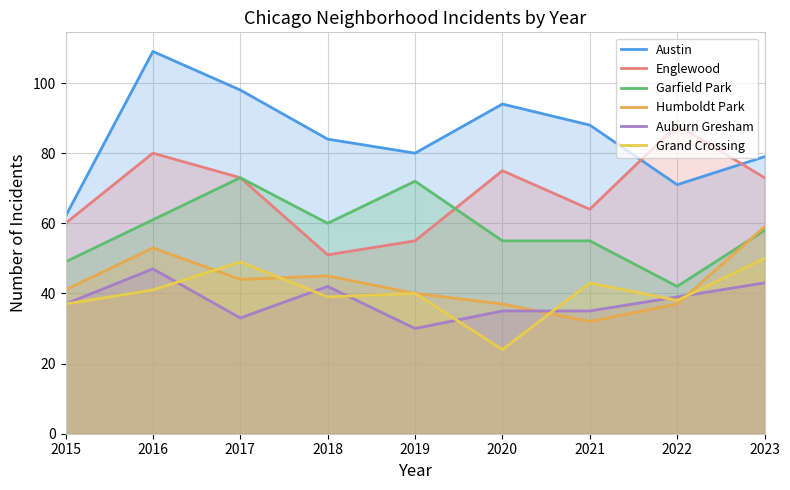

What are all the series names shown in the legend?

Austin, Englewood, Garfield Park, Humboldt Park, Auburn Gresham, Grand Crossing